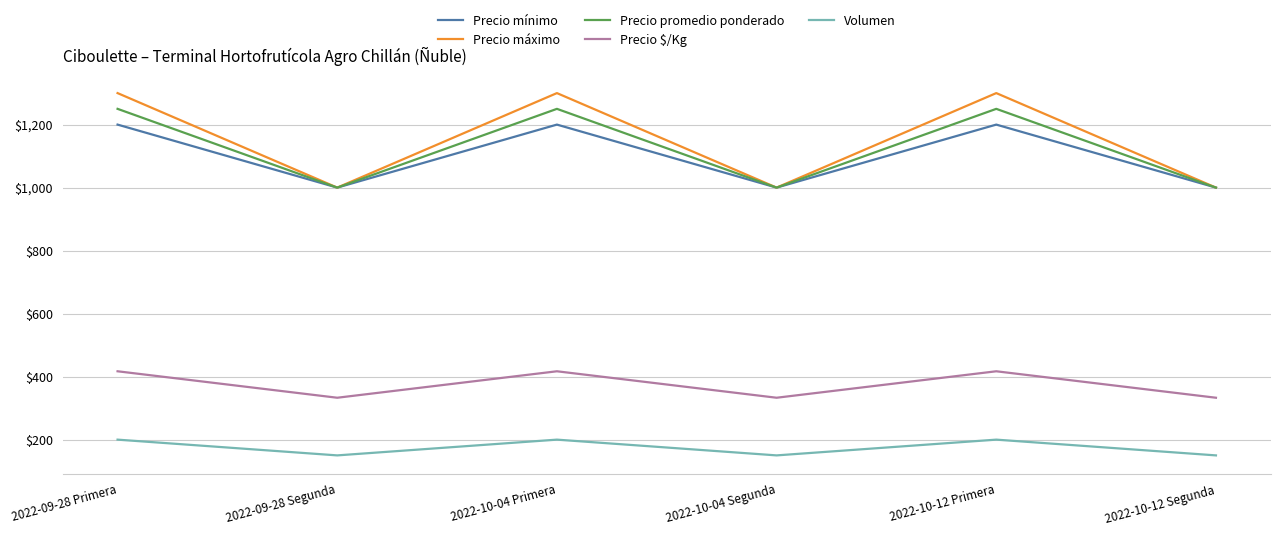

How many interior local valleys does the Volumen series have?

2